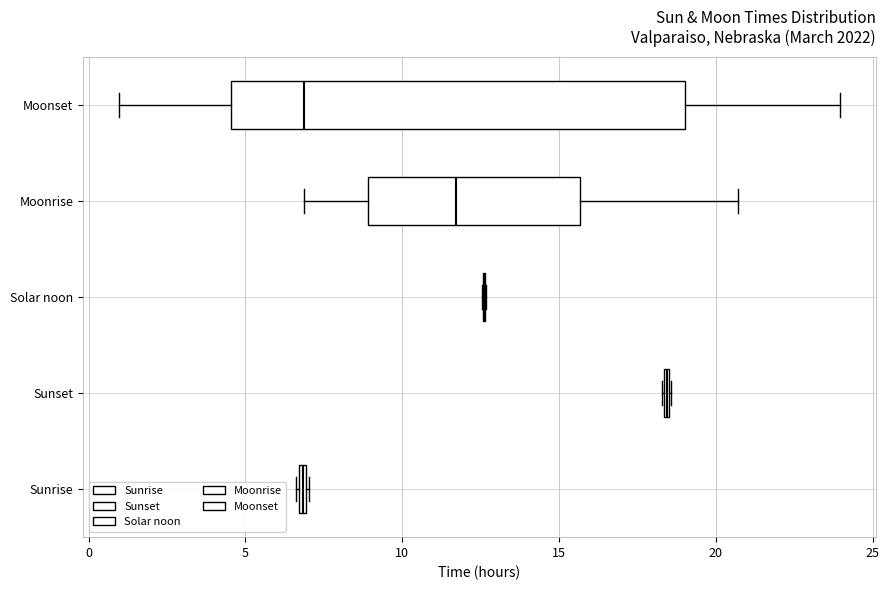

Comparing the boxes themselves (not the whiskers), which one is the widest?

Moonset